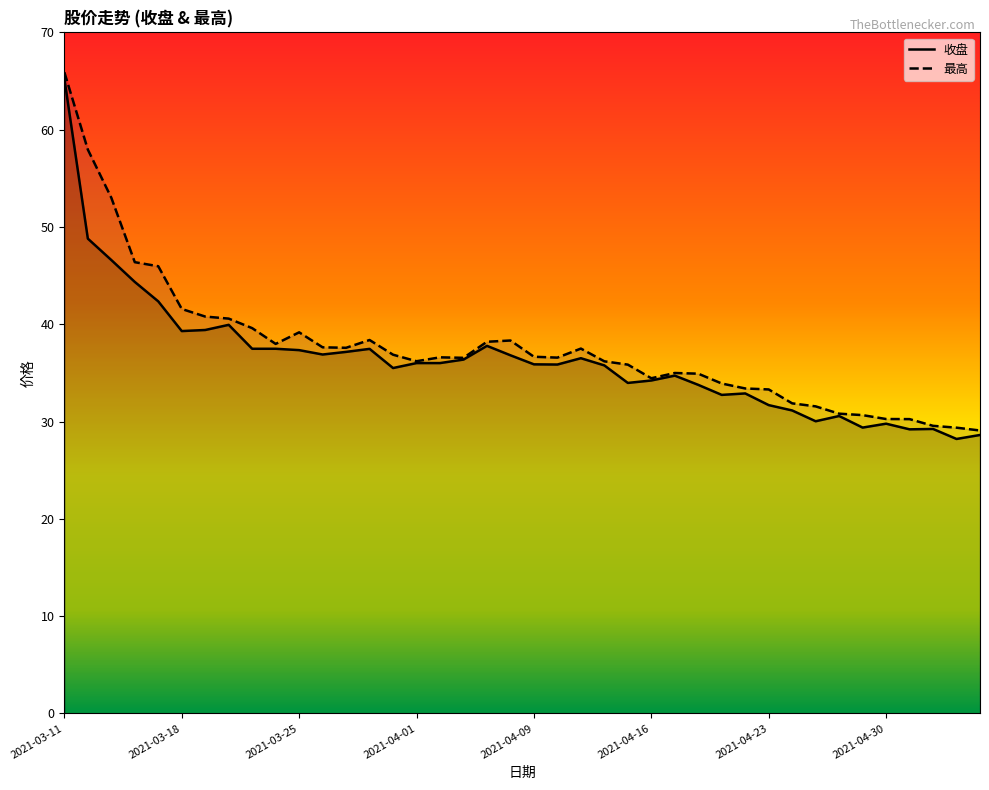

Where is the first local maximum for 最高?

2021-03-25